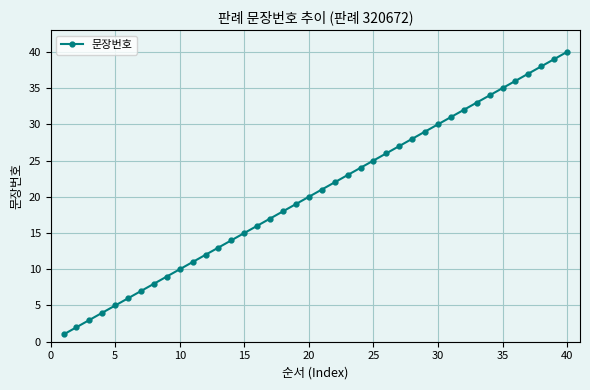

What is the sum of all values?

820